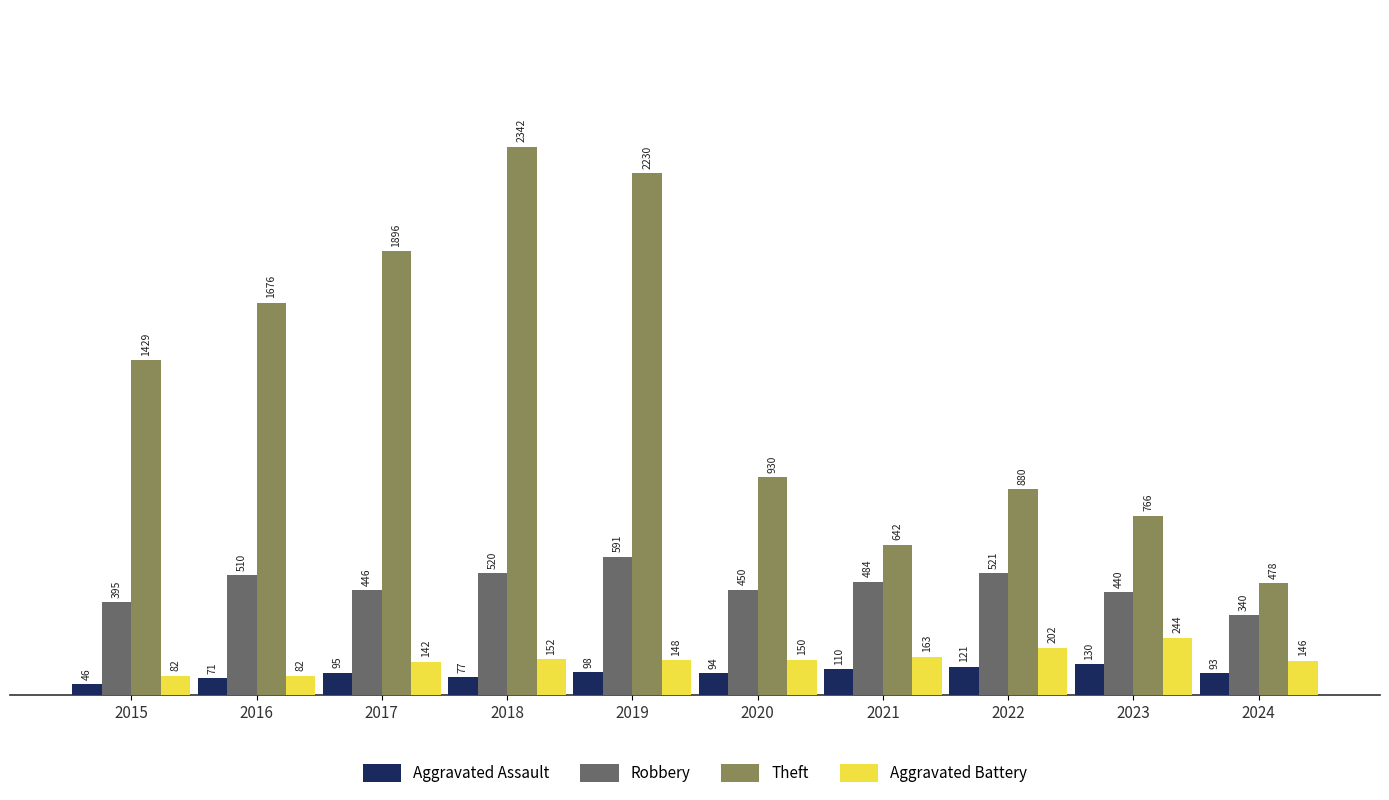

What is the sum of all Aggravated Assault values?

935